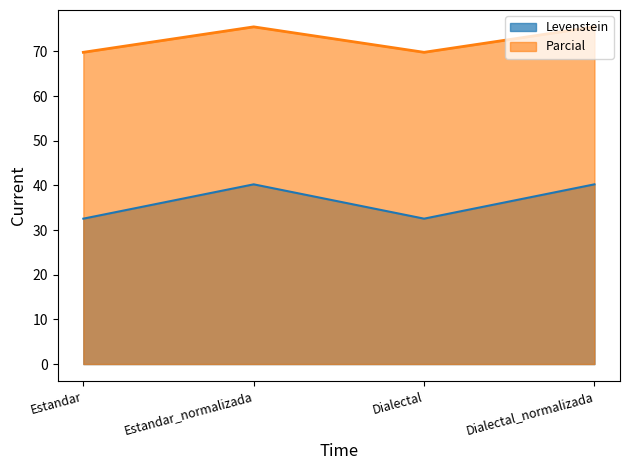

Read the Levenstein value at Dialectal_normalizada.

40.2